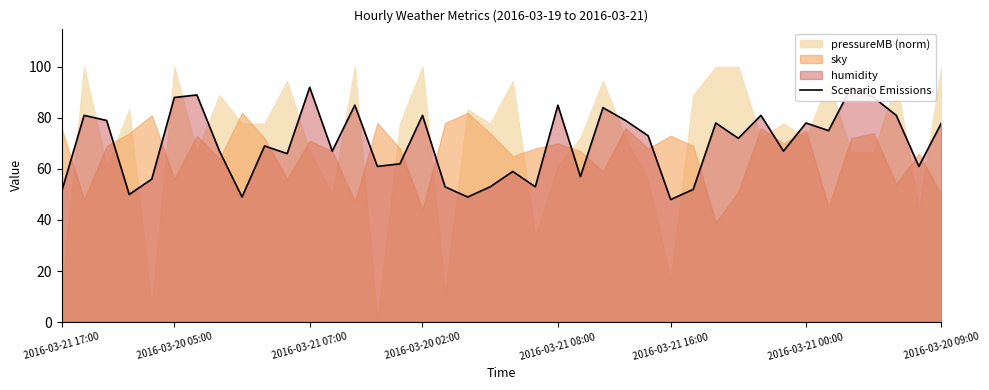

How many interior local valleys (lower than both neighbors) does the data have?

13